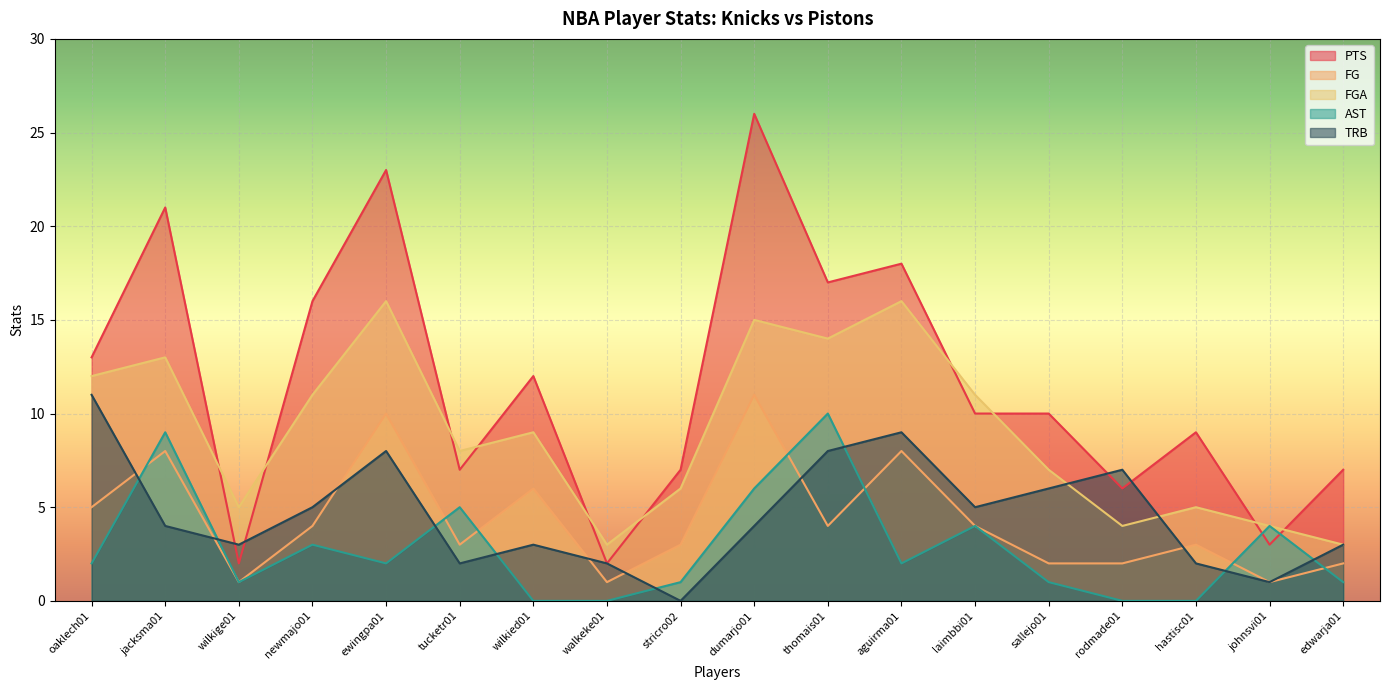

Which series changed the most between wilkige01 and newmajo01?

PTS